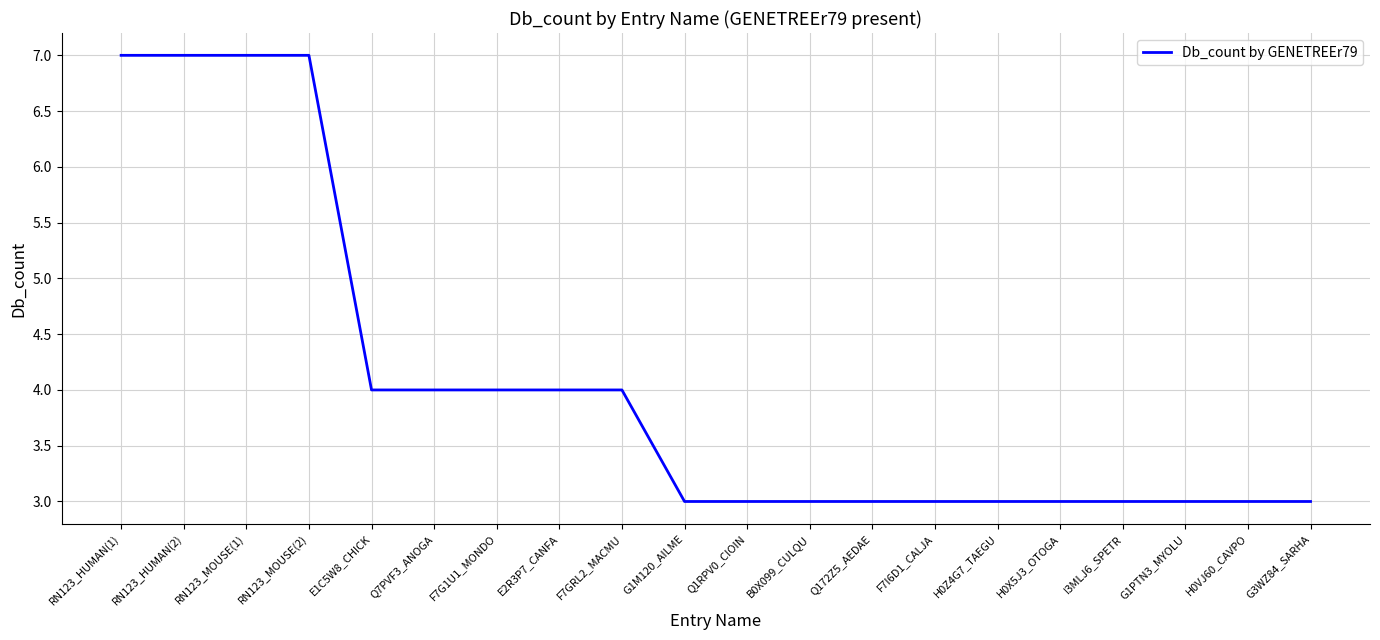

Reading left to right, list all the values displayed in this chart.

RN123_HUMAN(1)=7	RN123_HUMAN(2)=7	RN123_MOUSE(1)=7	RN123_MOUSE(2)=7	E1C5W8_CHICK=4	Q7PVF3_ANOGA=4	F7G1U1_MONDO=4	E2R3P7_CANFA=4	F7GRL2_MACMU=4	G1M120_AILME=3	Q1RPV0_CIOIN=3	B0X099_CULQU=3	Q172Z5_AEDAE=3	F7I6D1_CALJA=3	H0Z4G7_TAEGU=3	H0X5J3_OTOGA=3	I3MLJ6_SPETR=3	G1PTN3_MYOLU=3	H0VJ60_CAVPO=3	G3WZ84_SARHA=3